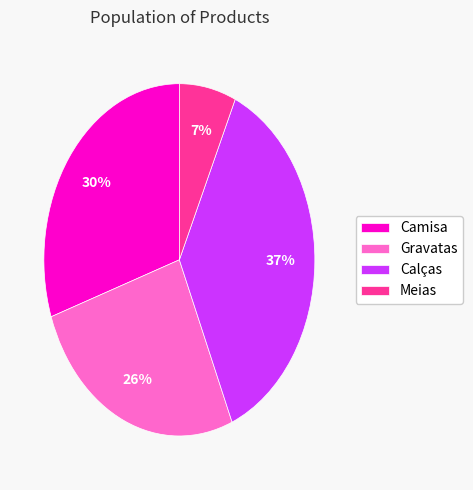

To the nearest percent, what percentage of the pie is Meias?

7%